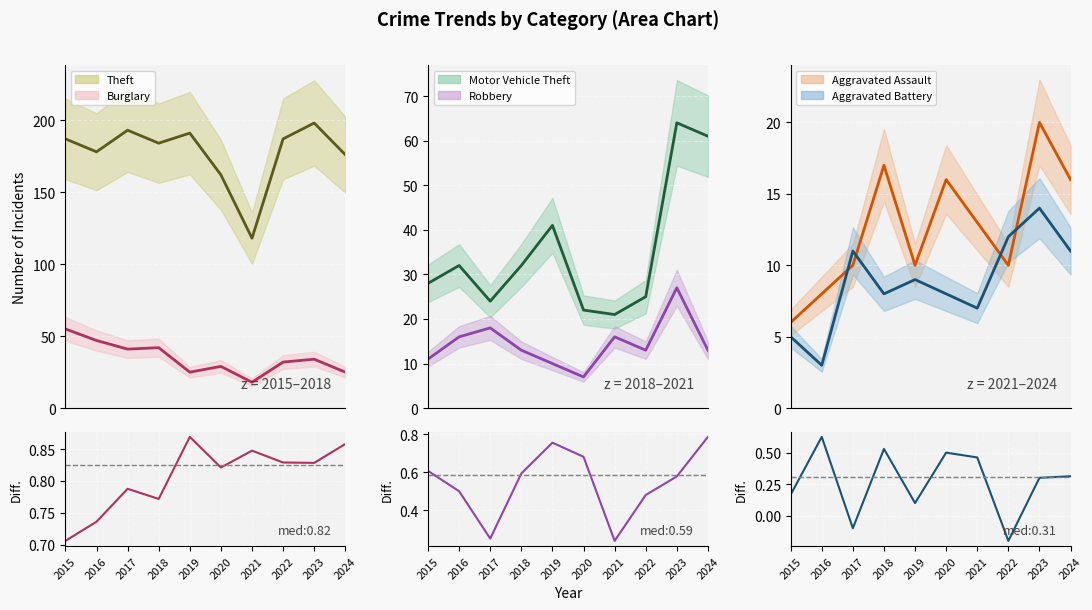

How many intersections are there between Aggravated Assault and Robbery?

3